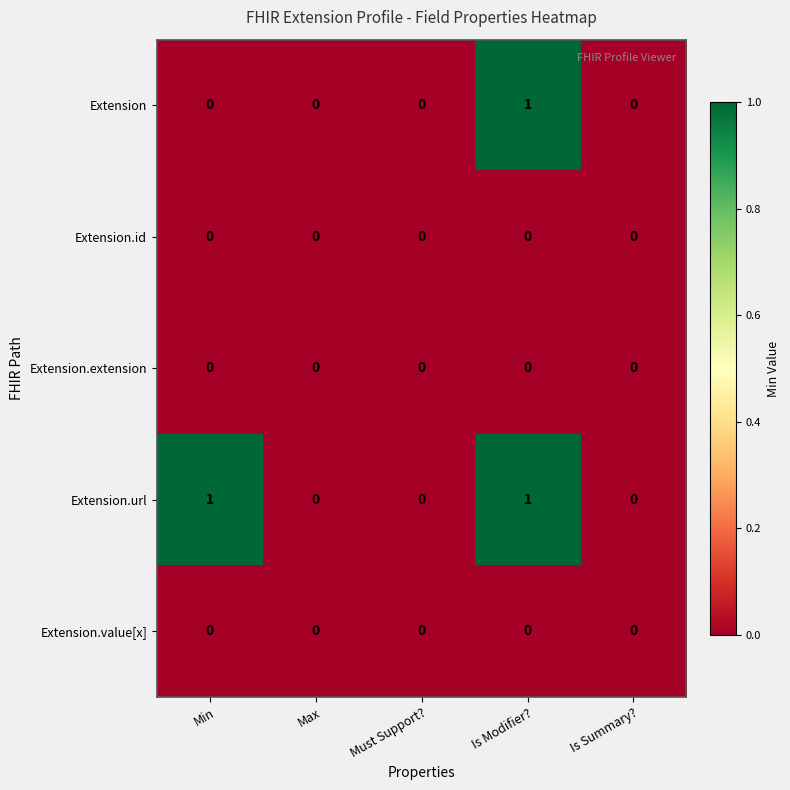

The value of Extension.url at Is Modifier? is 1. True or false?

True